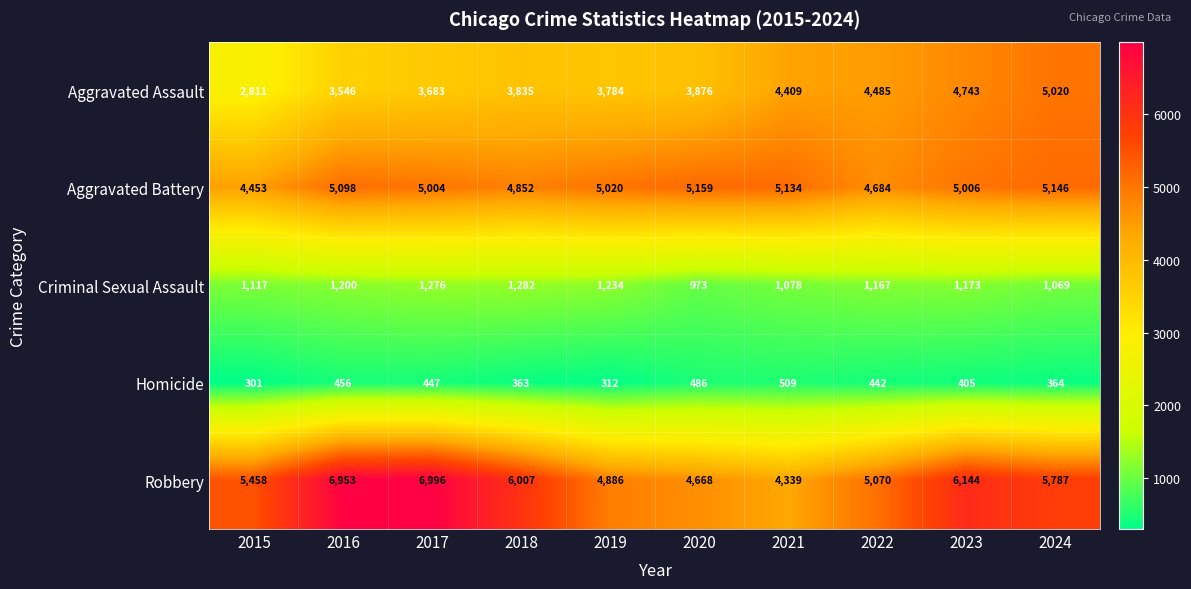

At how many categories does at least one series exceed 503?

10